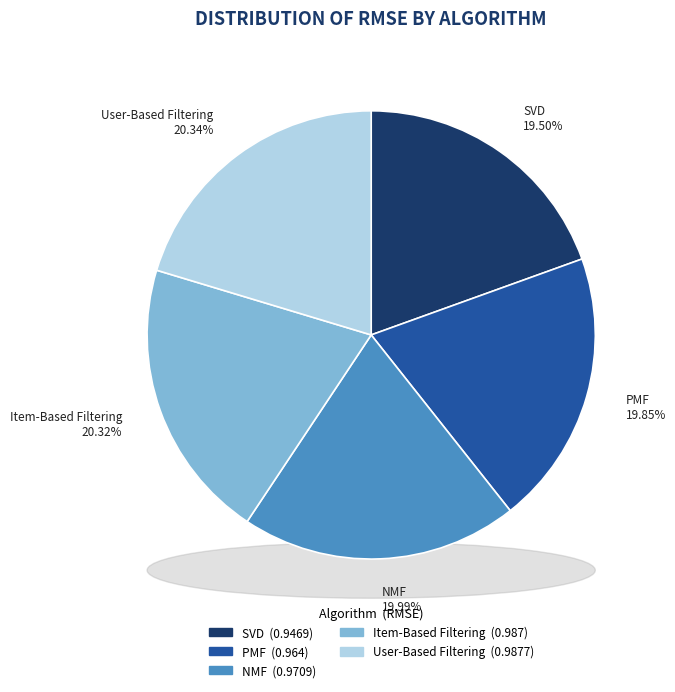

What is the total percentage of SVD and Item-Based Filtering?

39.8%